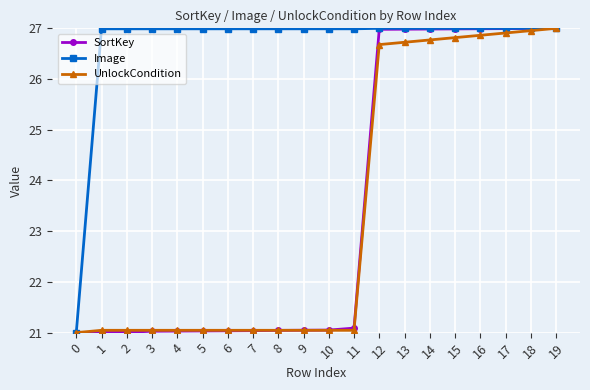

What is the total value across all series at 4?

69.1